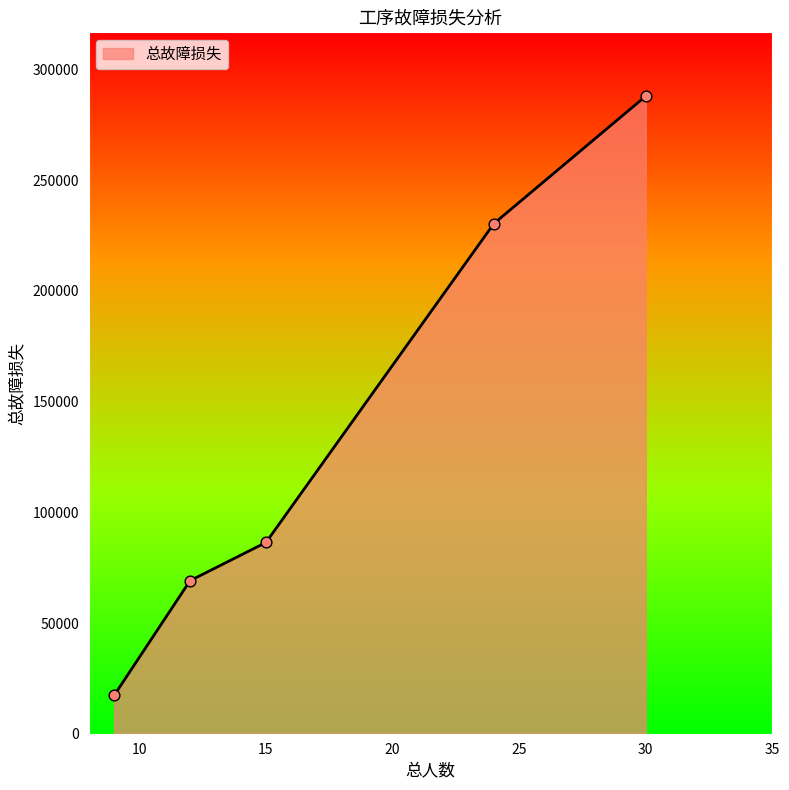

What is the minimum value shown in the chart?

17280